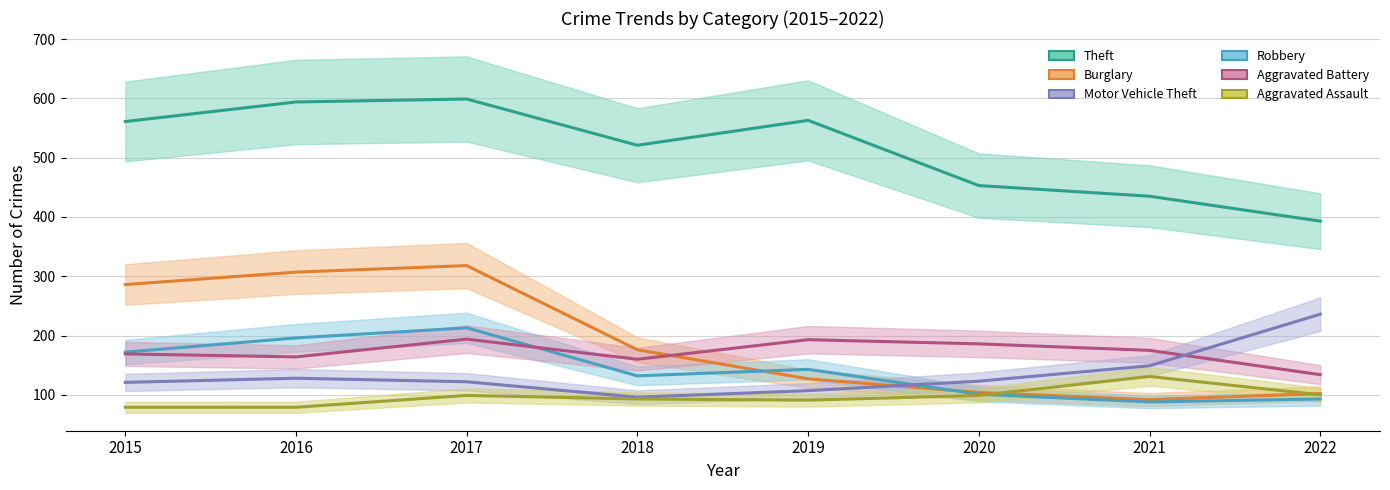

Count the number of categories in the chart.

8